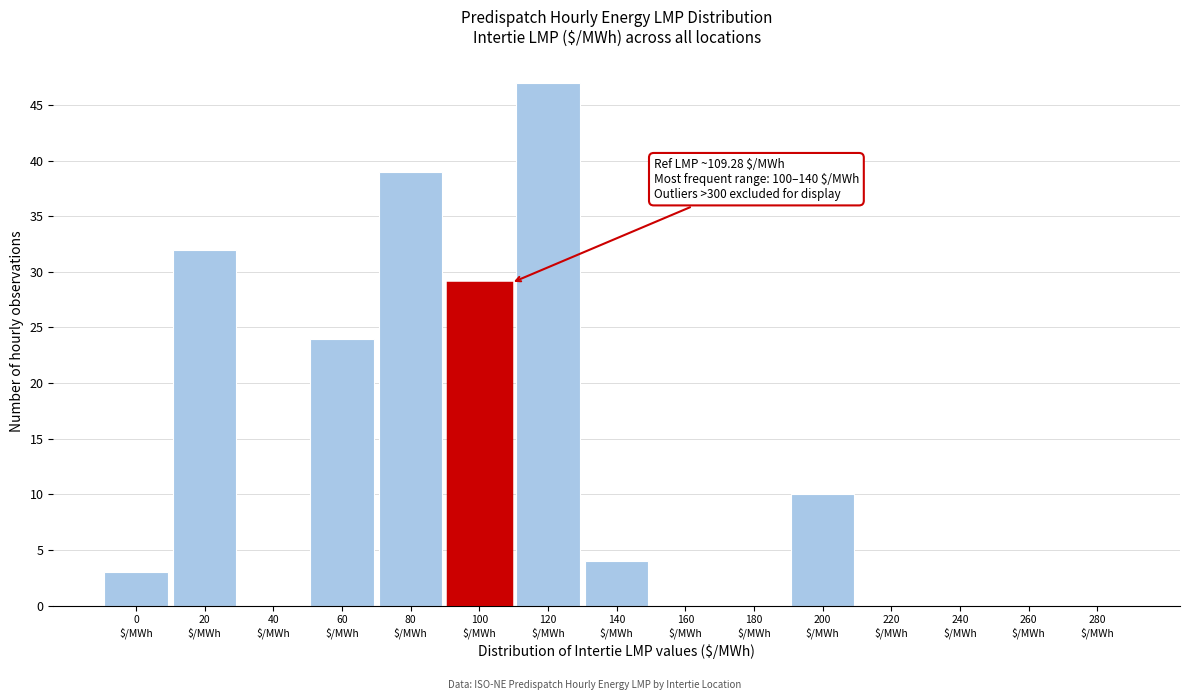

What is the sum of all values?

188